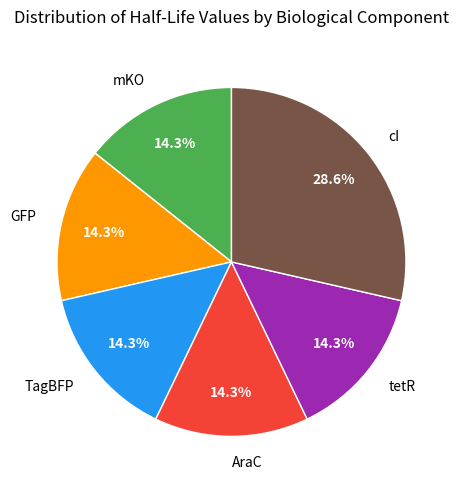

To the nearest percent, what is the average slice percentage?

17%